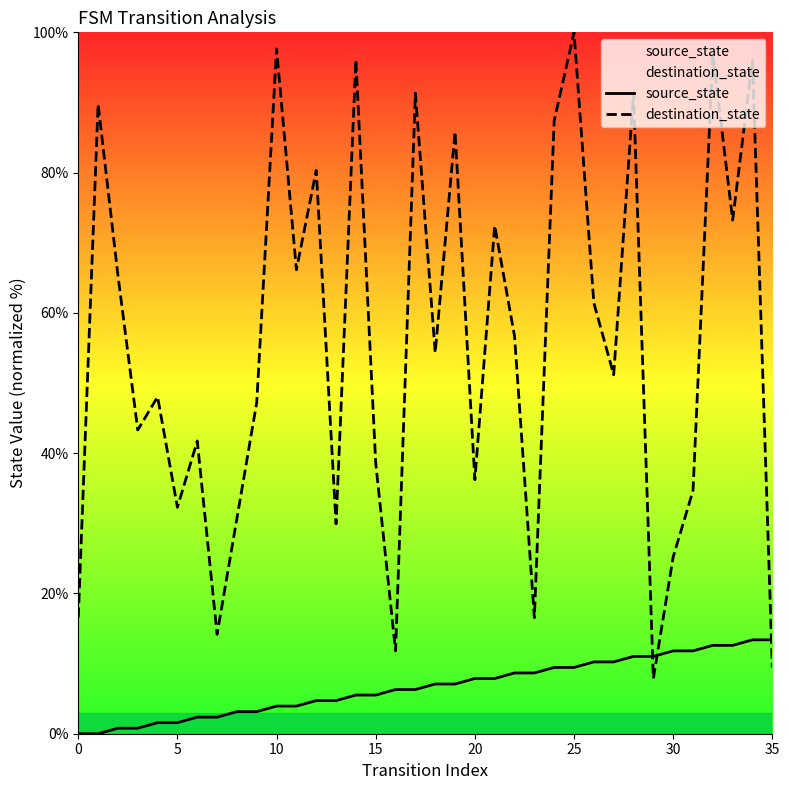

True or false: destination_state and source_state intersect in this chart.

True